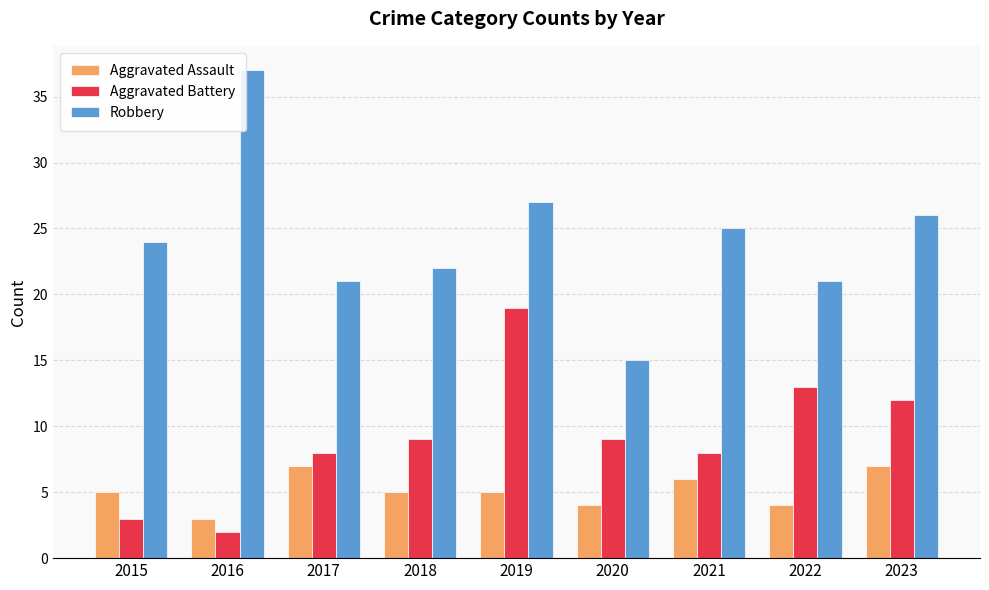

Reading left to right, what are all the values shown in this chart?

Aggravated Assault: 5	3	7	5	5	4	6	4	7
Aggravated Battery: 3	2	8	9	19	9	8	13	12
Robbery: 24	37	21	22	27	15	25	21	26